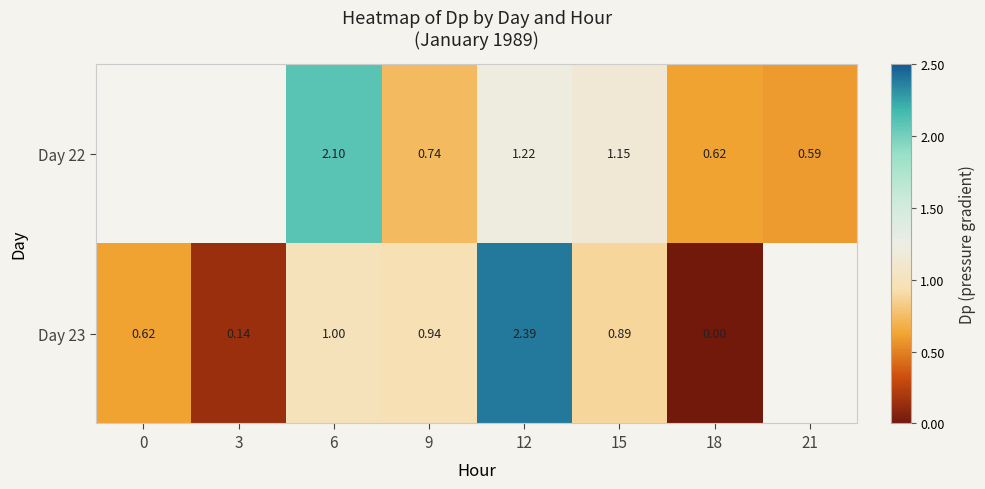

What is the greatest value displayed?

2.4